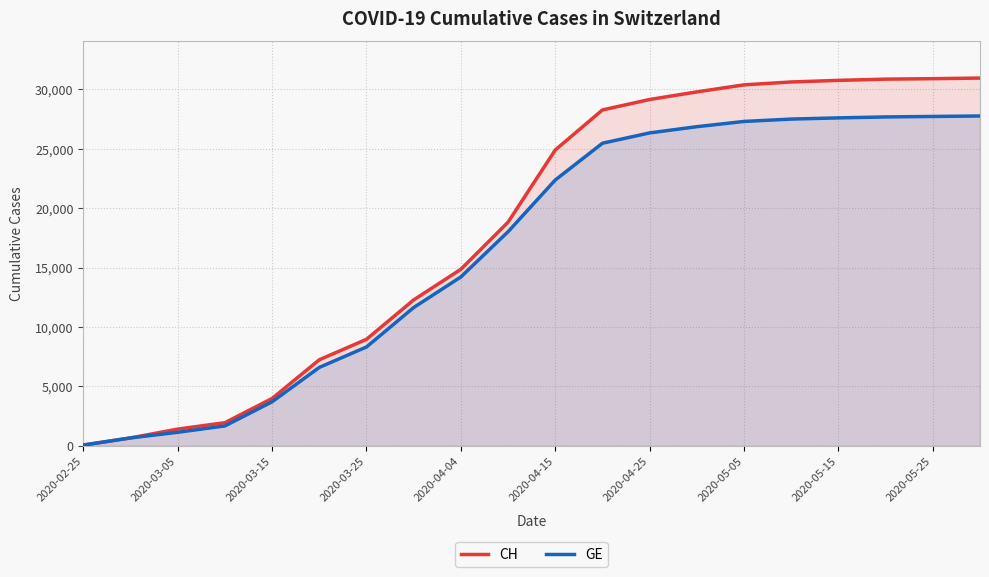

Which series has the widest spread of values?

CH